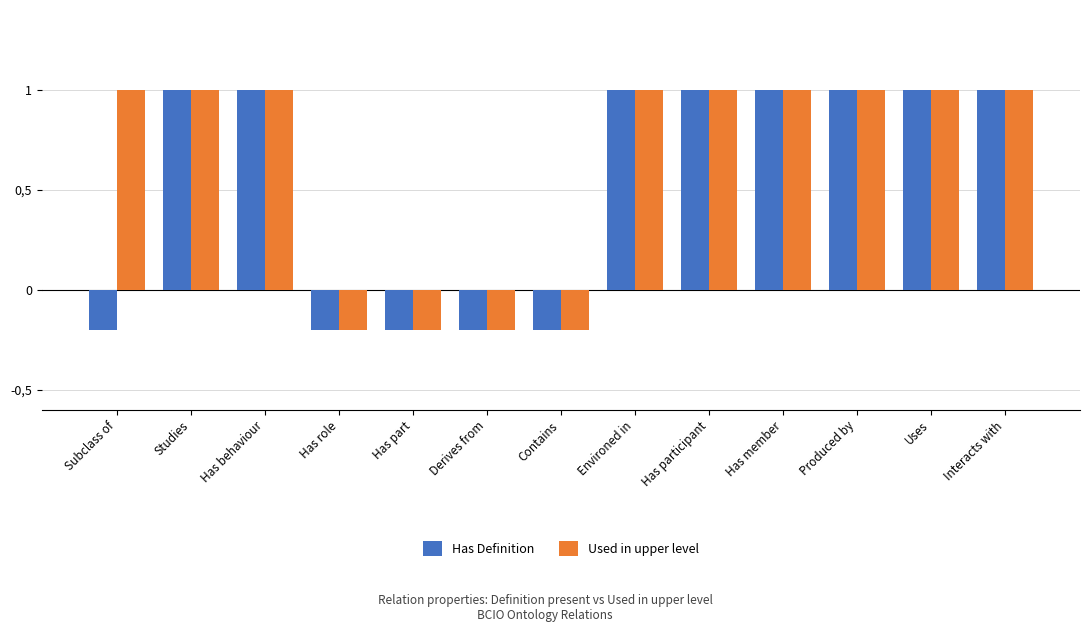

What is the label of the 13th bar from the right?

Subclass of